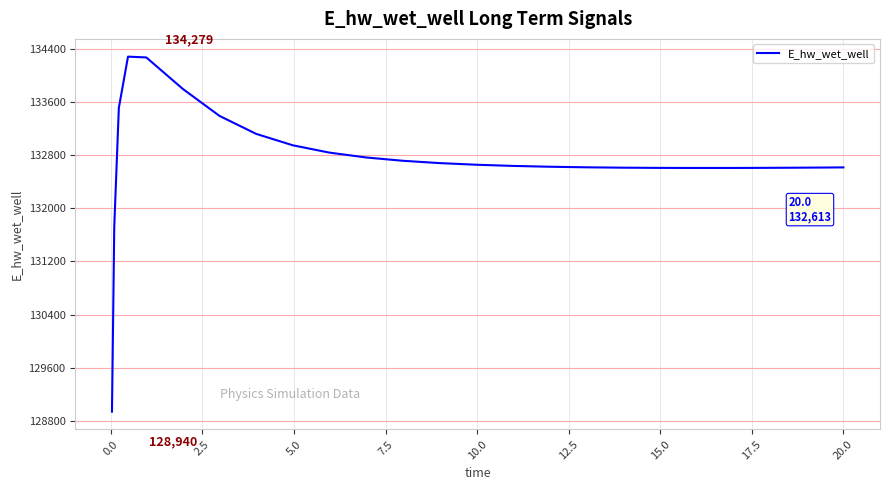

What is the greatest value displayed?

134279.0